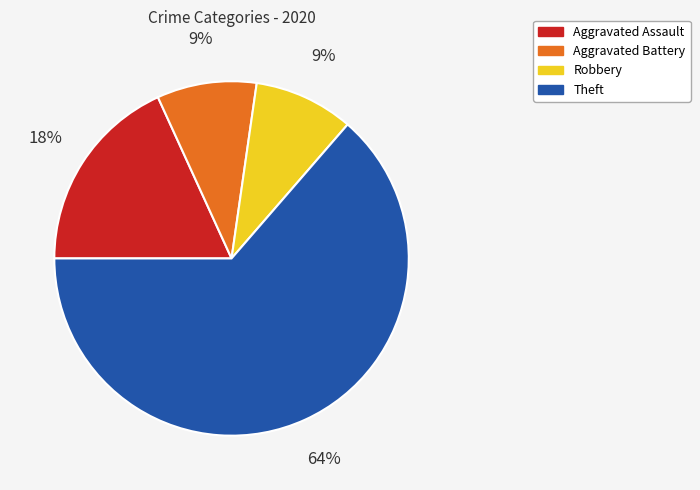

Between Aggravated Assault and Aggravated Battery, which is larger?

Aggravated Assault